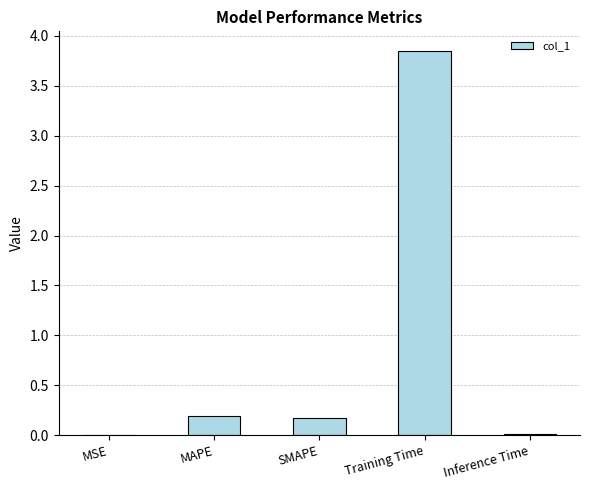

Which has a higher value, SMAPE or Training Time?

Training Time